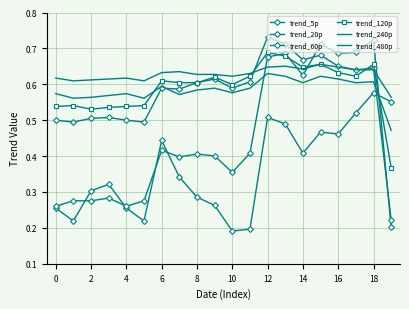

In trend_5p, how many points are higher than both neighbors (excluding endpoints)?

5